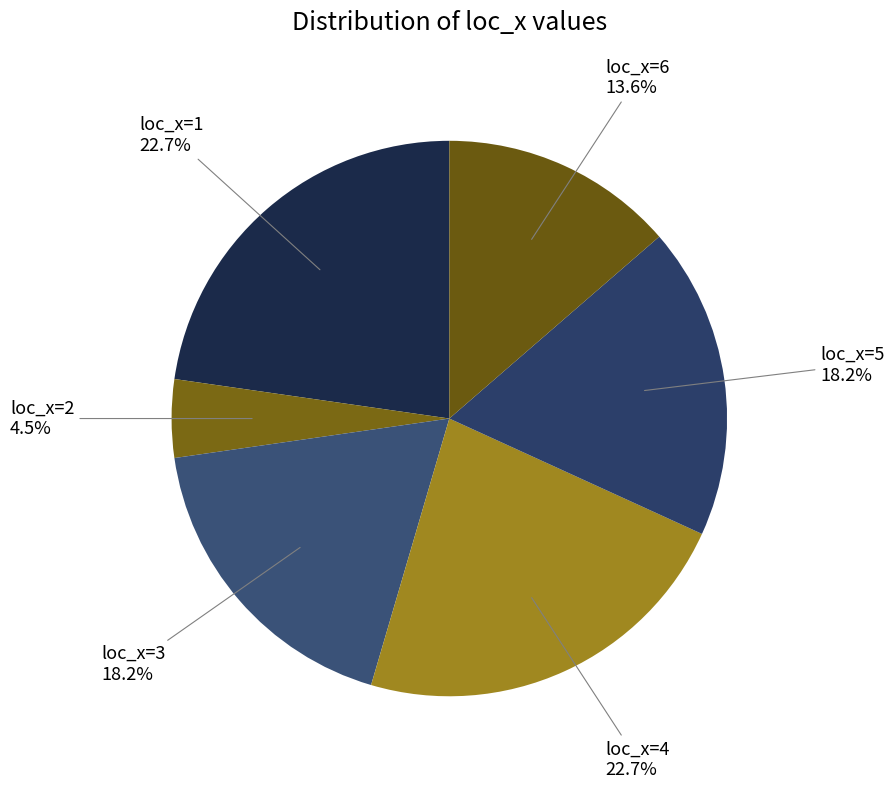

To the nearest percent, what is the average slice percentage?

17%